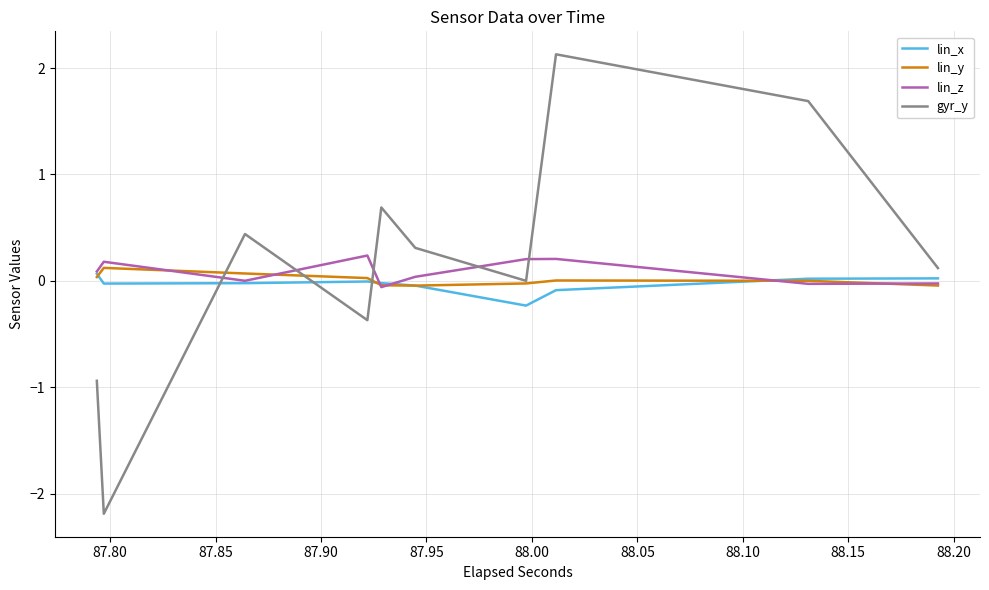

What is the minimum value for gyr_y?

-2.2